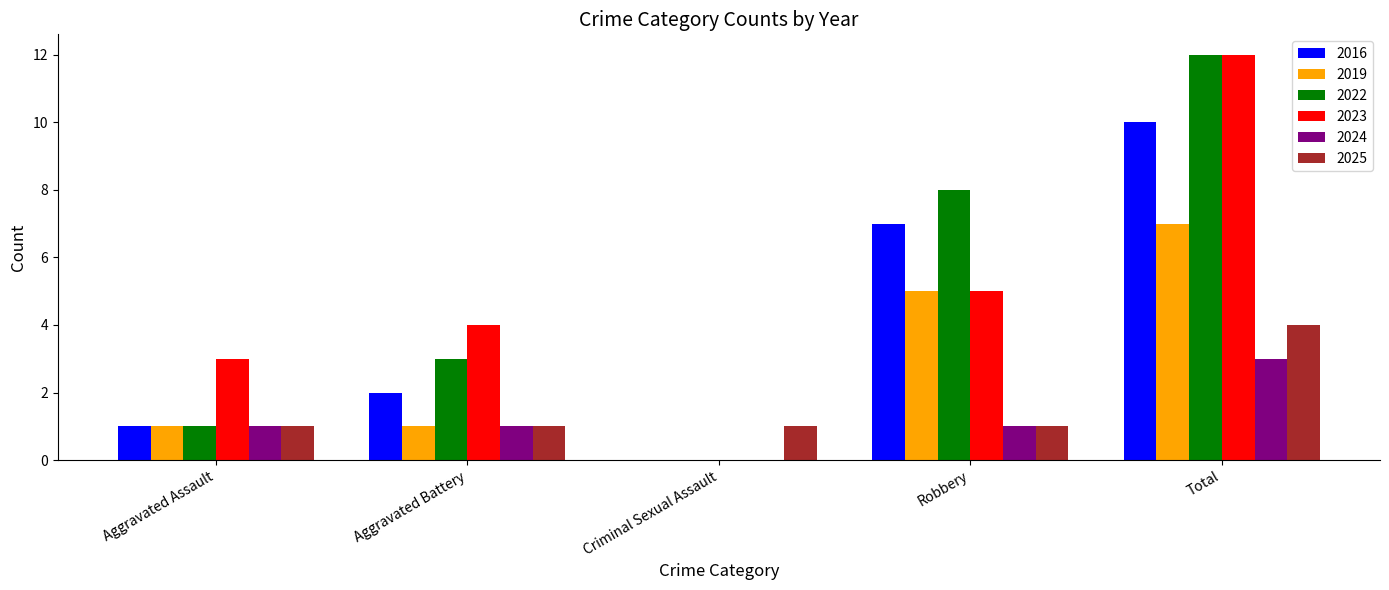

Does the chart contain stacked bars?

No